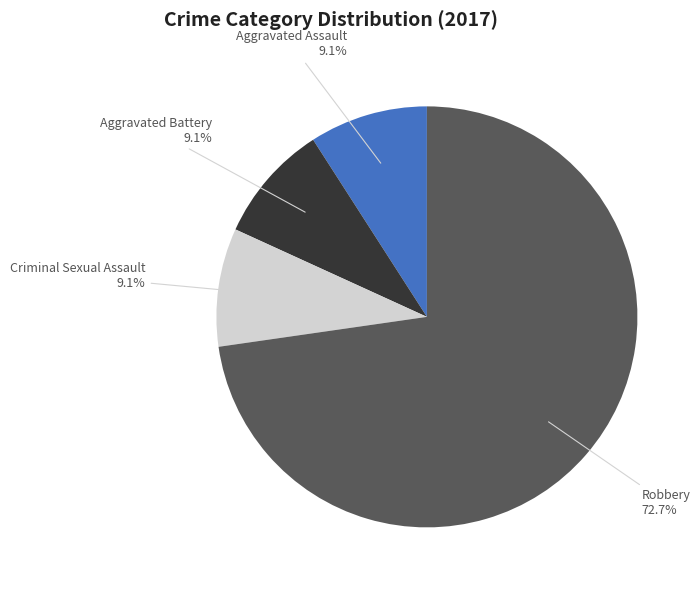

Combined, what portion of the pie is Criminal Sexual Assault and Aggravated Battery?

18.2%